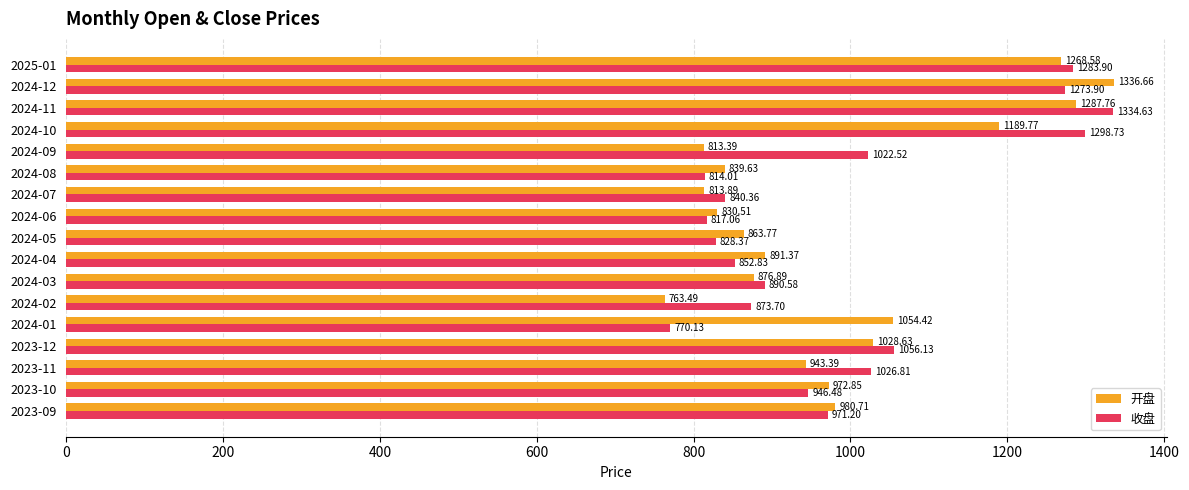

Rank the series by their maximum value, from lowest to highest.

收盘, 开盘